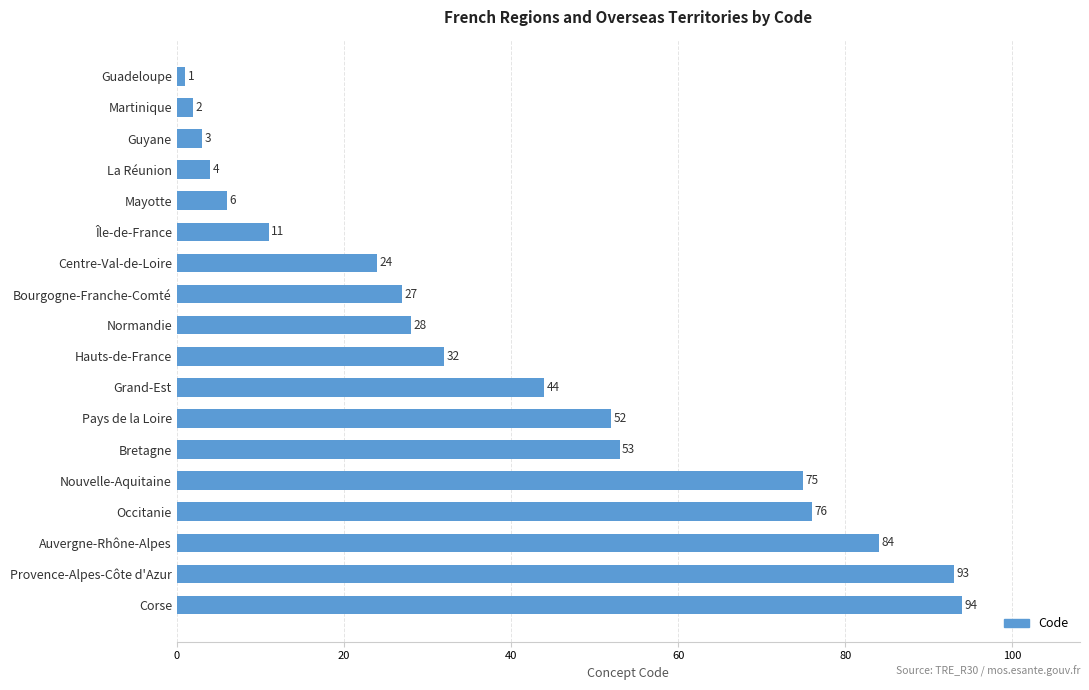

Rank the categories by value from highest to lowest.

Corse, Provence-Alpes-Côte d'Azur, Auvergne-Rhône-Alpes, Occitanie, Nouvelle-Aquitaine, Bretagne, Pays de la Loire, Grand-Est, Hauts-de-France, Normandie, Bourgogne-Franche-Comté, Centre-Val-de-Loire, Île-de-France, Mayotte, La Réunion, Guyane, Martinique, Guadeloupe